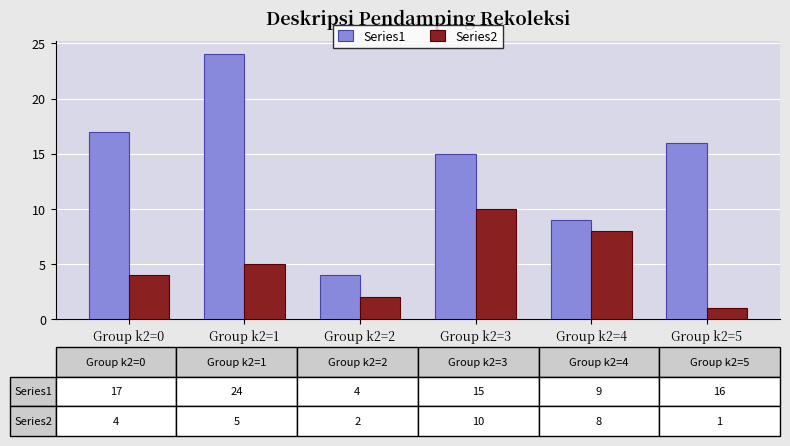

What is the value of the Series2 bar at the 5th from the left?

8